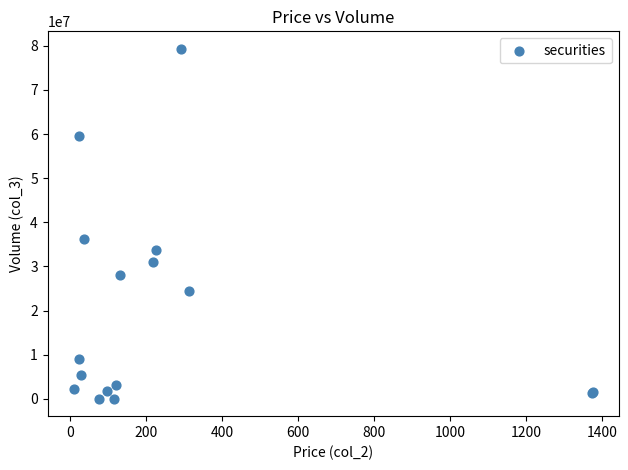

What Y value in the scatter plot is closest to 39673513?

36325118